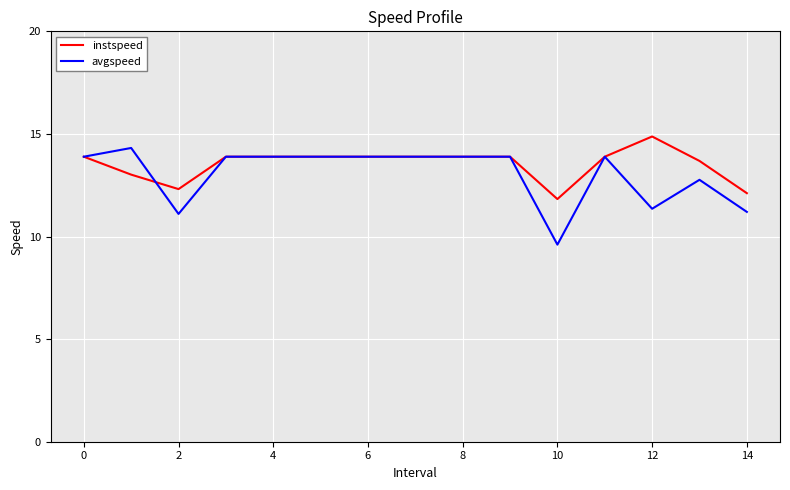

Which series has the largest range (max minus min)?

avgspeed